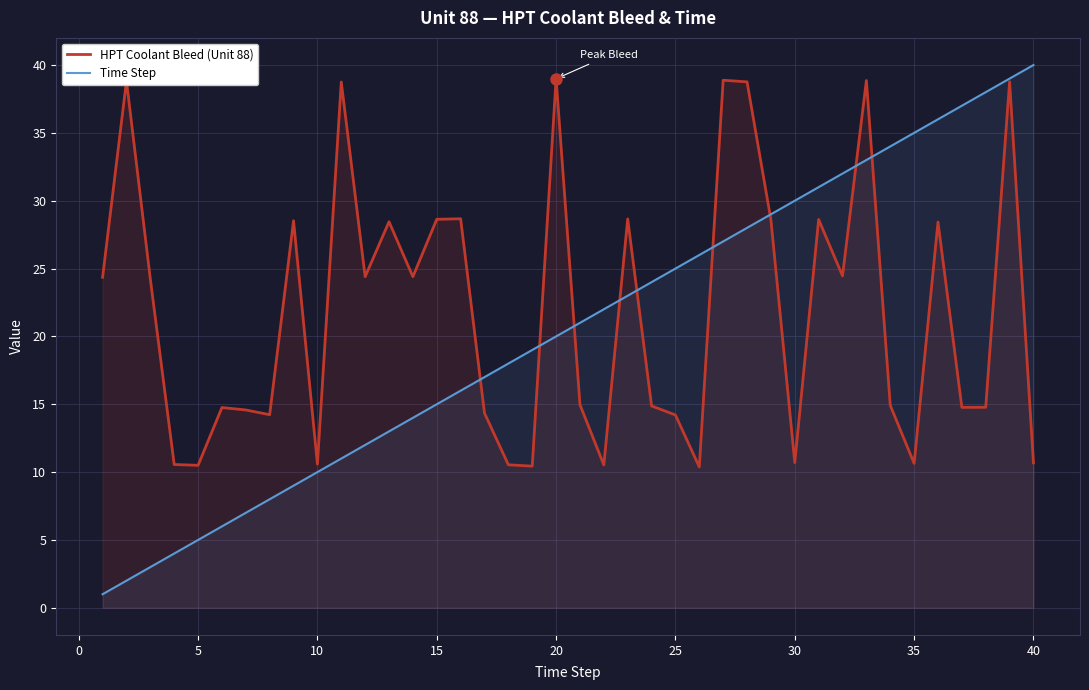

What is the difference between the maximum and second lowest values in the Time Step series?

38.0